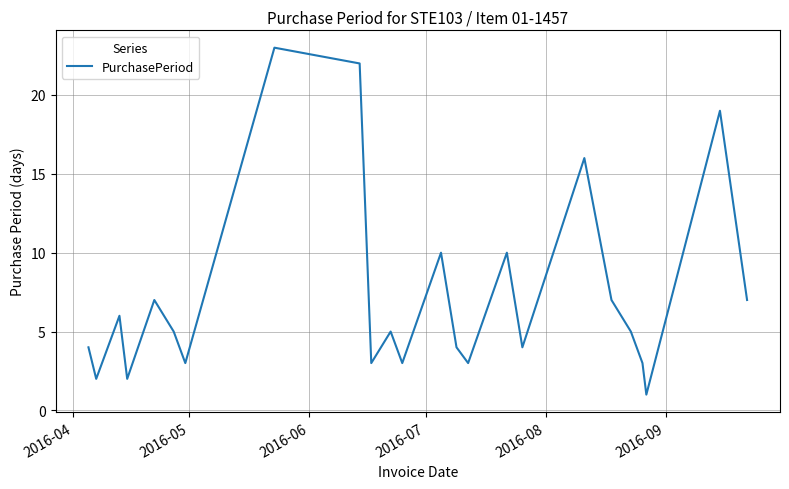

What is the greatest value displayed?

23